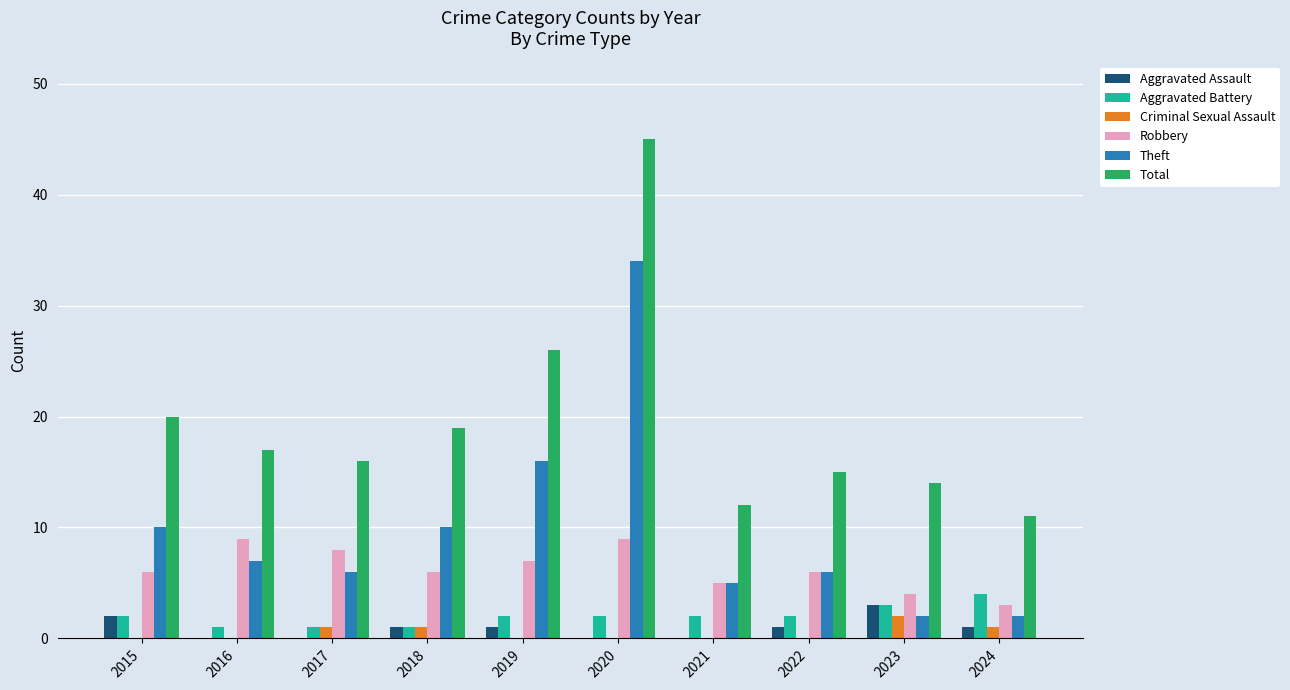

How many distinct data groups are displayed?

6